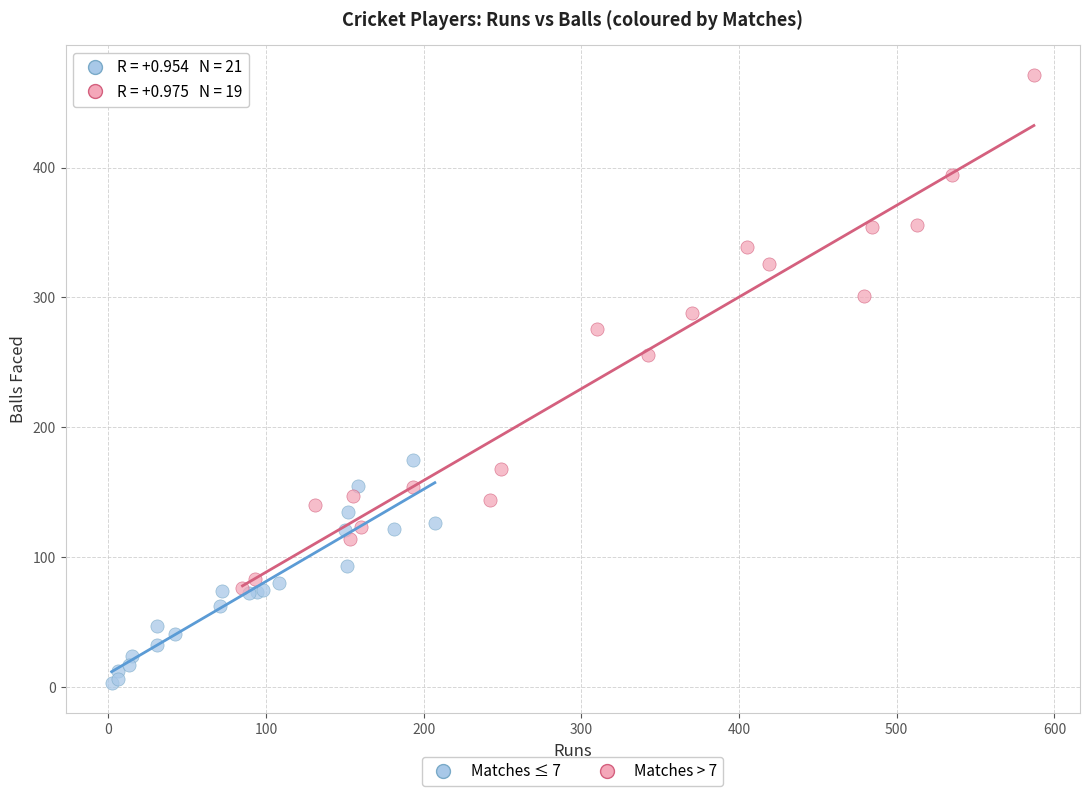

Which series has the largest Y range (max minus min)?

Matches > 7